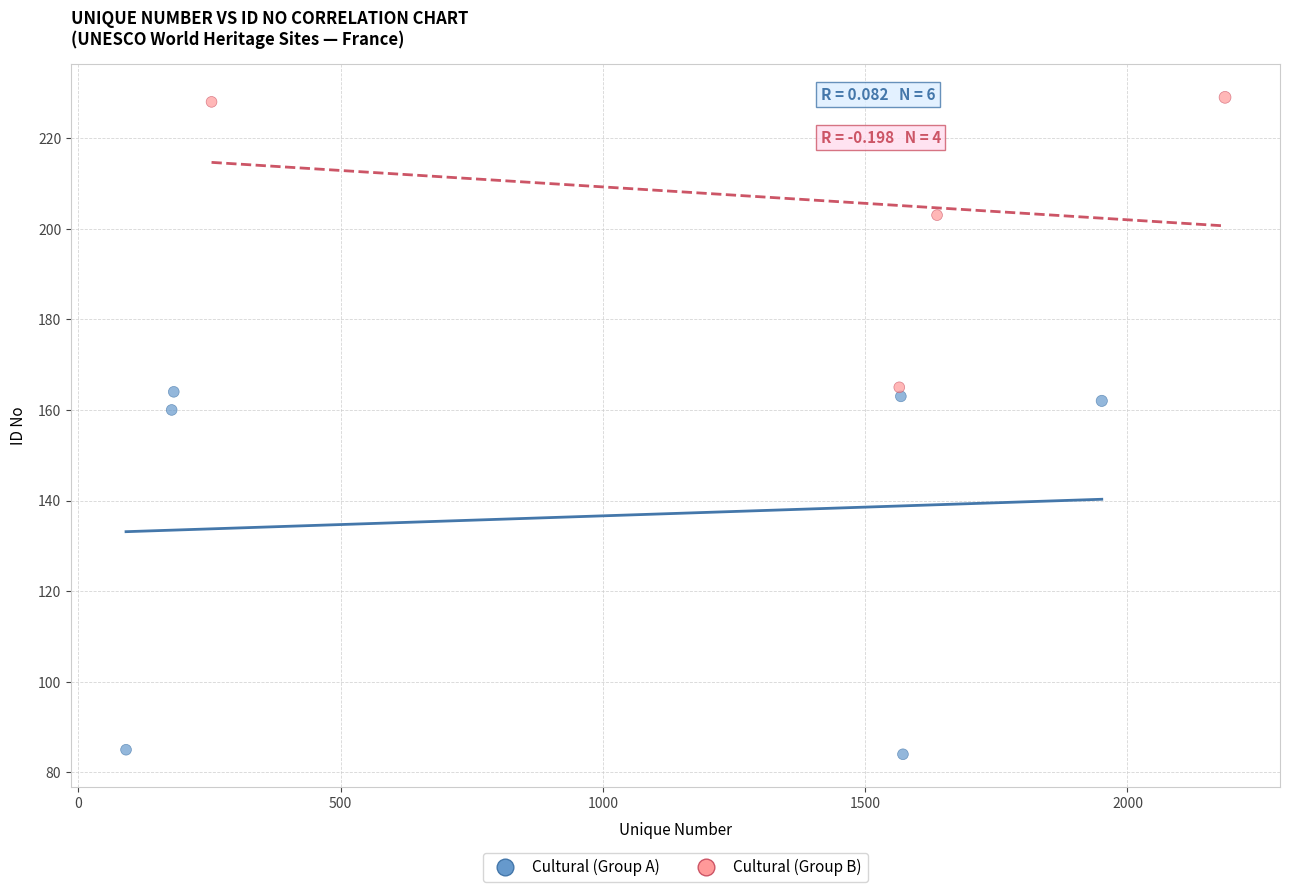

Which series contains the highest Y value?

Cultural (Group B)